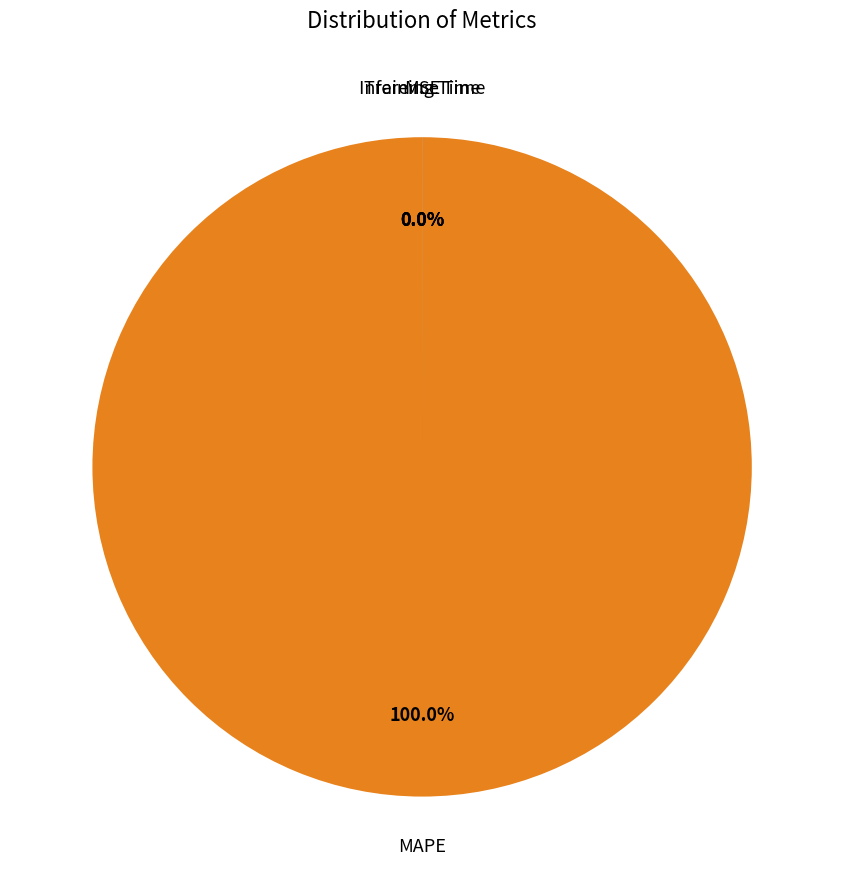

How many segments does this pie chart have?

4